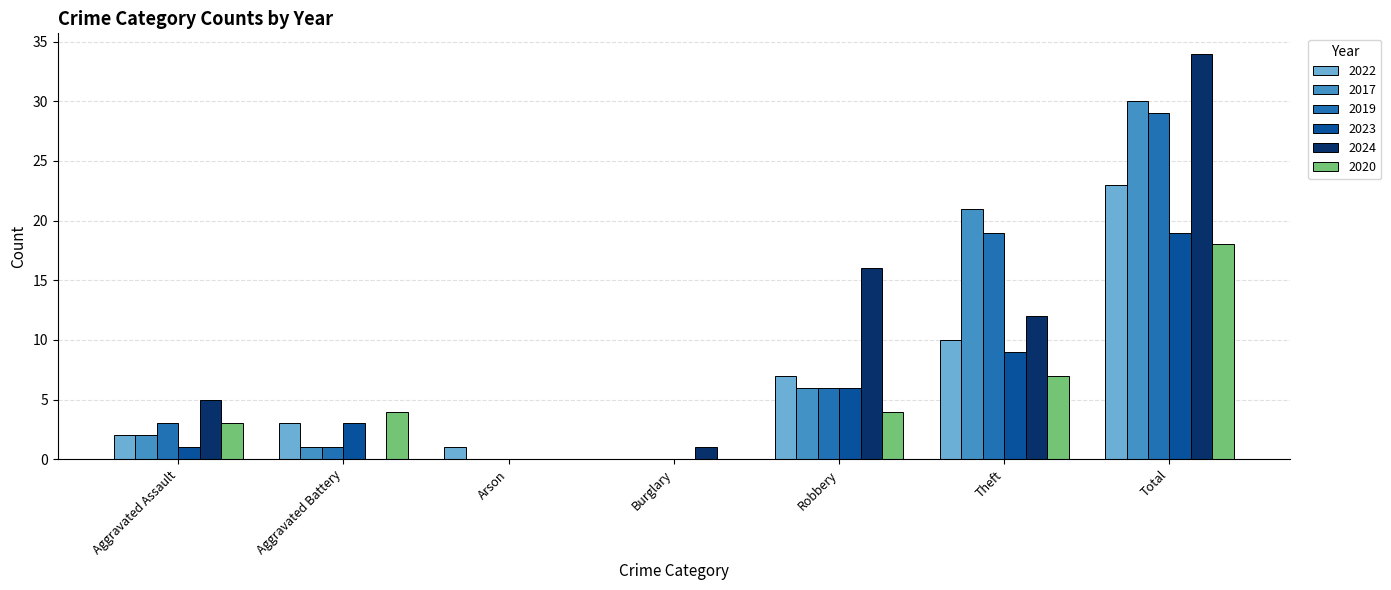

Reading left to right, what are all the values shown in this chart?

2022: 2	3	1	0	7	10	23
2017: 2	1	0	0	6	21	30
2019: 3	1	0	0	6	19	29
2023: 1	3	0	0	6	9	19
2024: 5	0	0	1	16	12	34
2020: 3	4	0	0	4	7	18